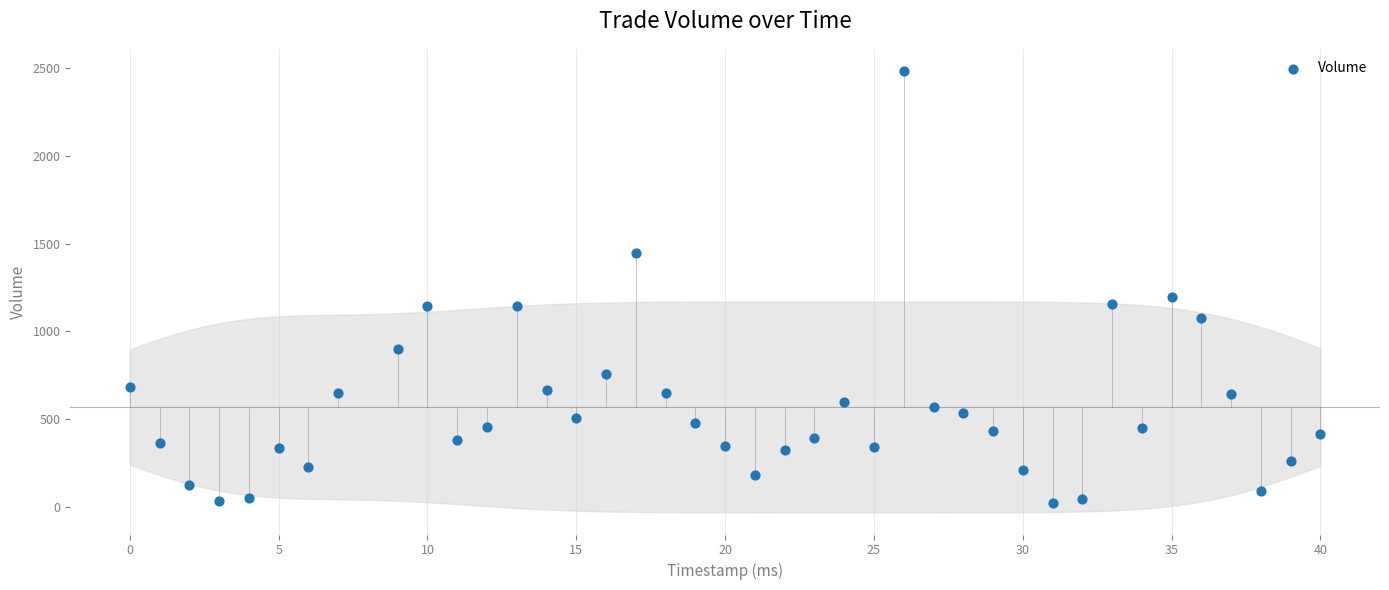

What Y value in the scatter plot is closest to 1252?

1198.4